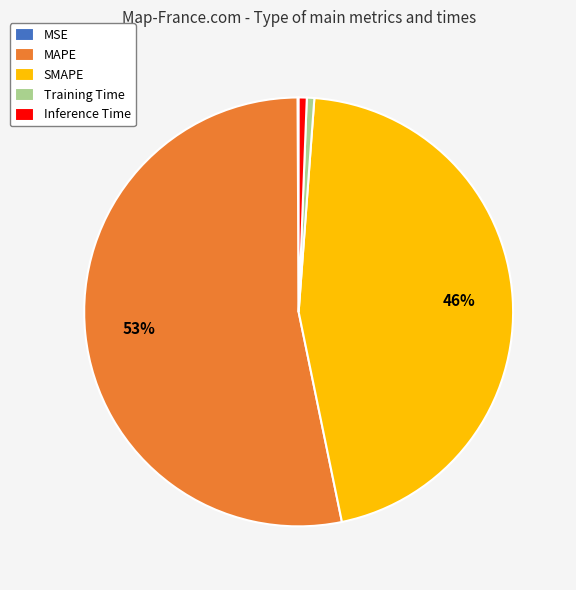

The SMAPE slice represents 61% of the pie. True or false?

False